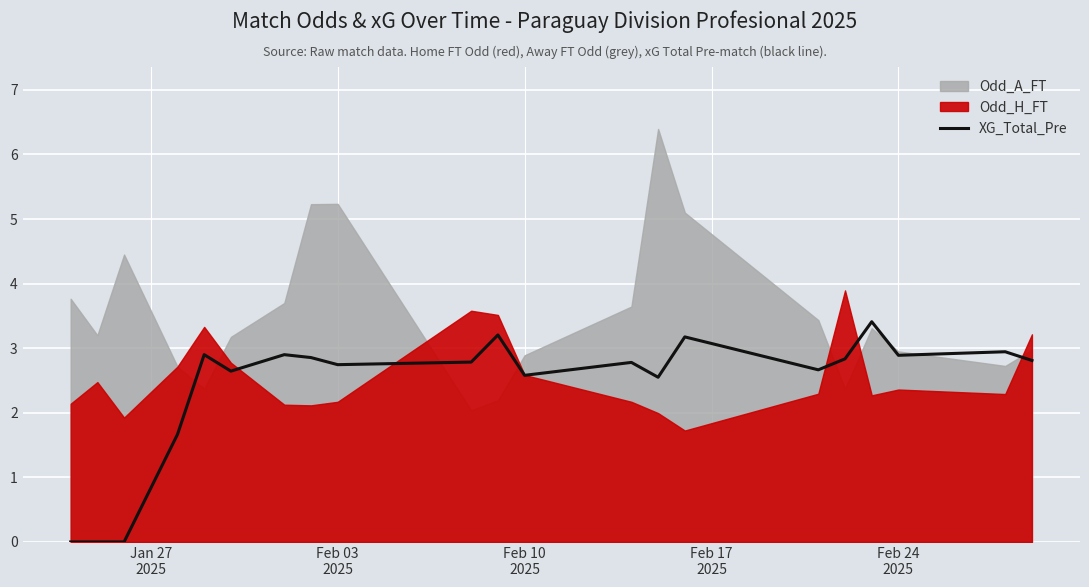

The chart shows a value of 1.9 at 12. True or false?

False